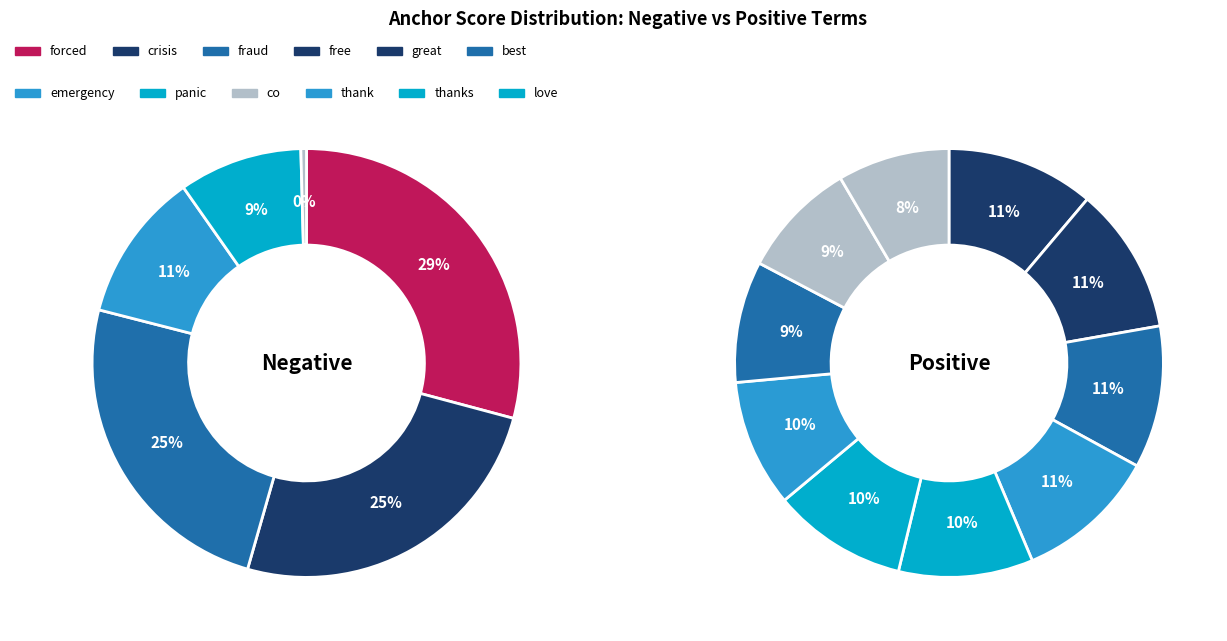

To the nearest percent, what is the difference between the largest and smallest slice percentages?

3%